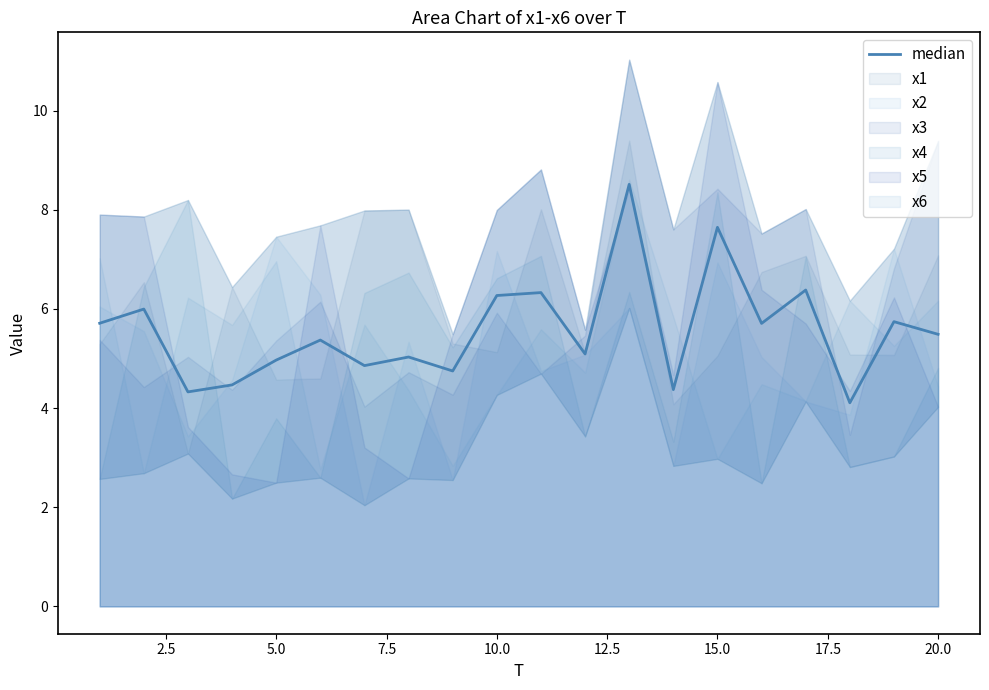

Reading right to left, transcribe all the data shown in this chart.

5.5	5.7	4.1	6.4	5.7	7.6	4.4	8.5	5.1	6.3	6.3	4.7	5.0	4.9	5.4	5.0	4.5	4.3	6.0	5.7